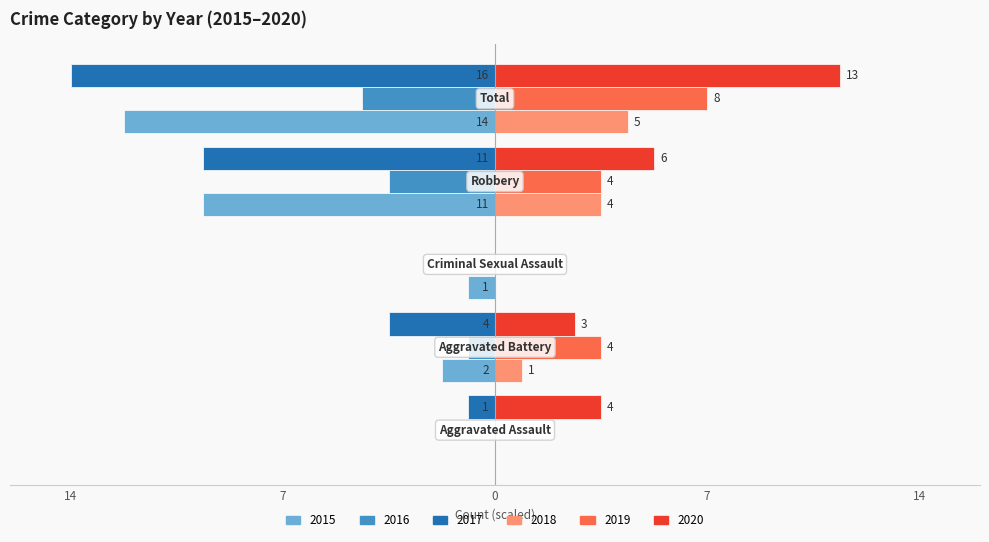

What are all the series names shown in the legend?

2015, 2016, 2017, 2018, 2019, 2020